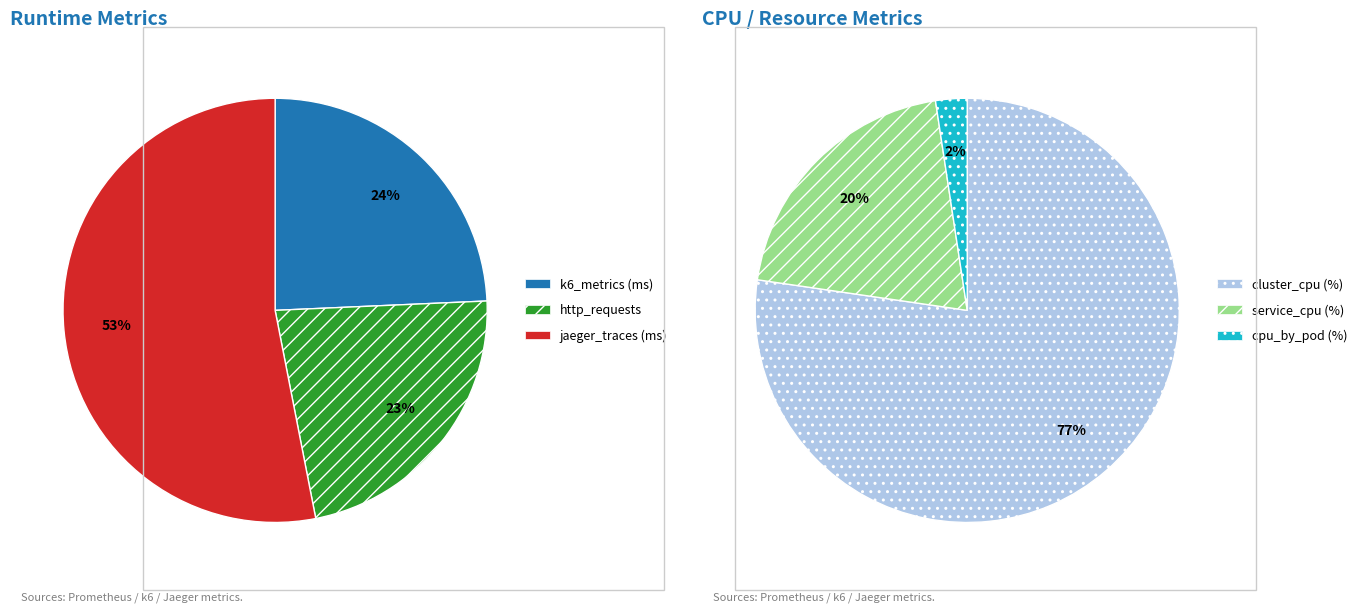

True or false: cpu_by_pod (%) accounts for 1% of the total.

False